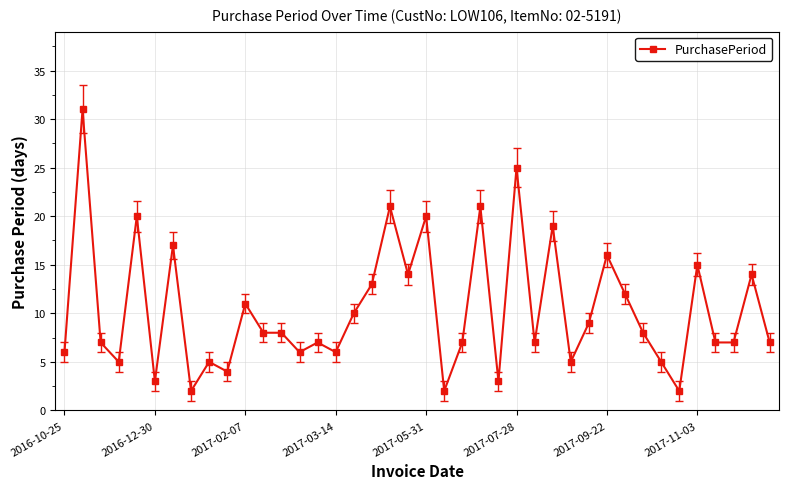

True or false: the data has more than 1 interior local peaks.

True